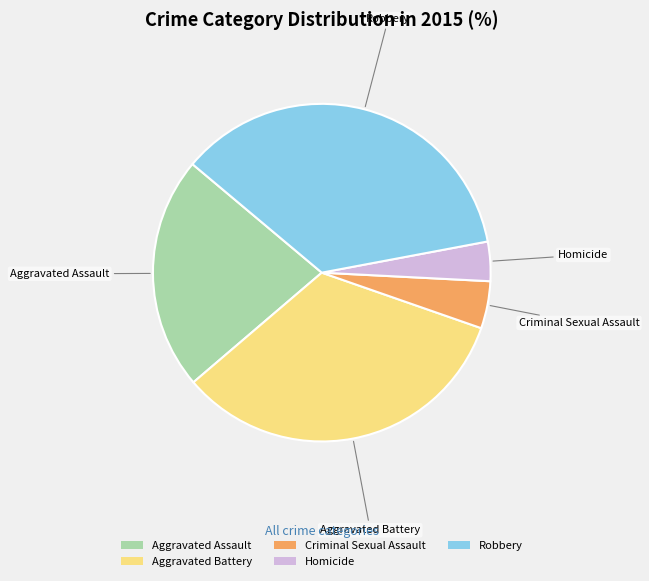

Approximately how many times larger is the value at Aggravated Battery compared to Aggravated Assault?

1.5